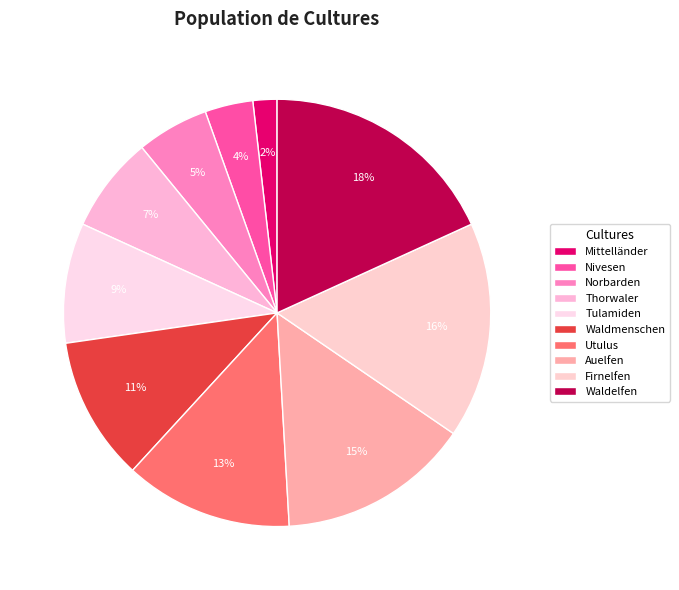

To the nearest percent, what percentage of the pie is Mittelländer?

2%